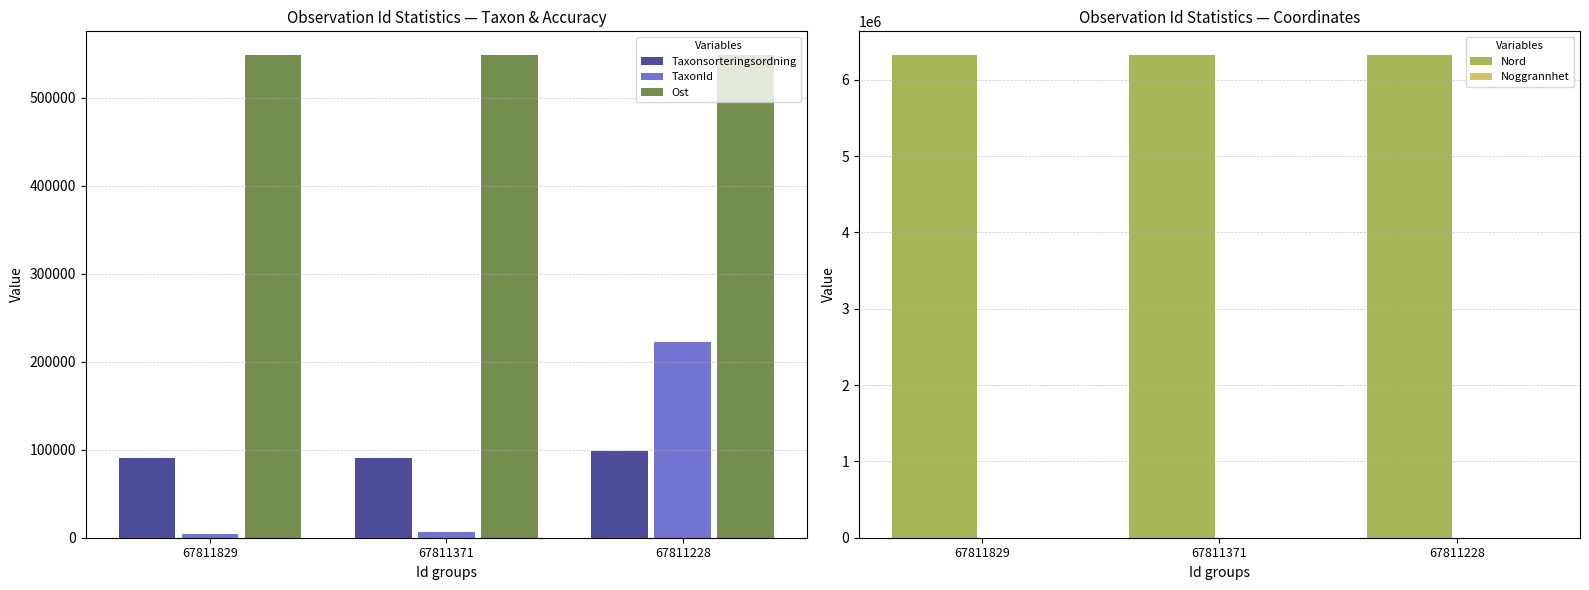

The value of Taxonsorteringsordning at 67811228 is 47617.3. True or false?

False